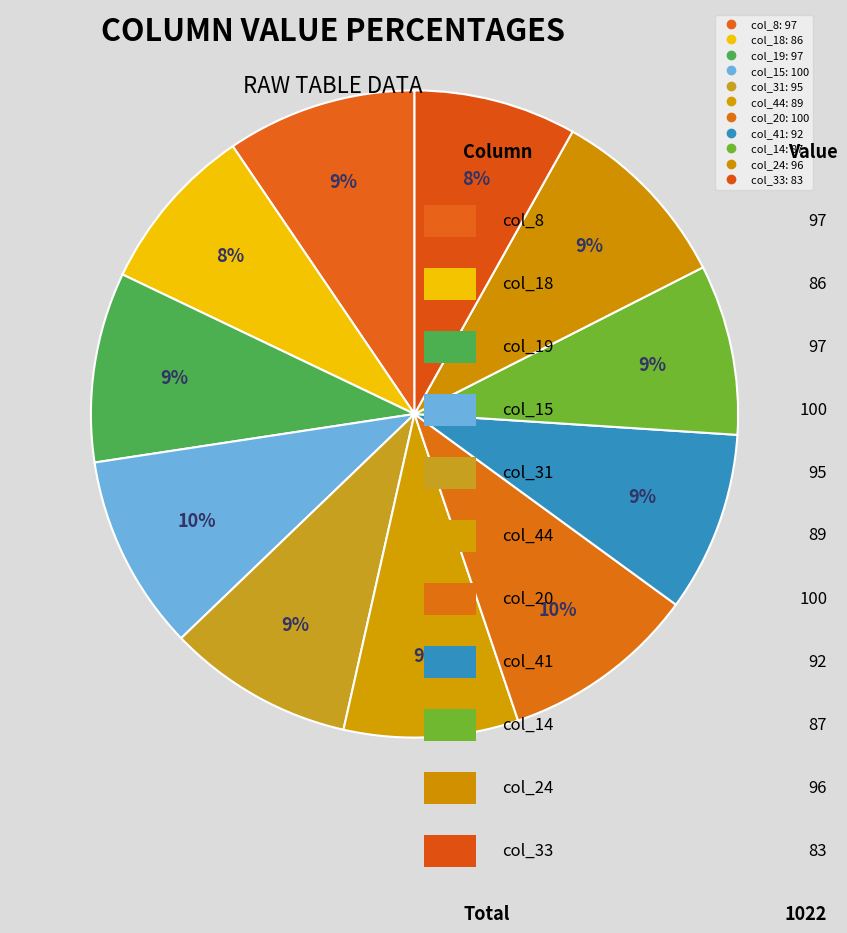

Is there any slice that represents more than half of the pie?

No